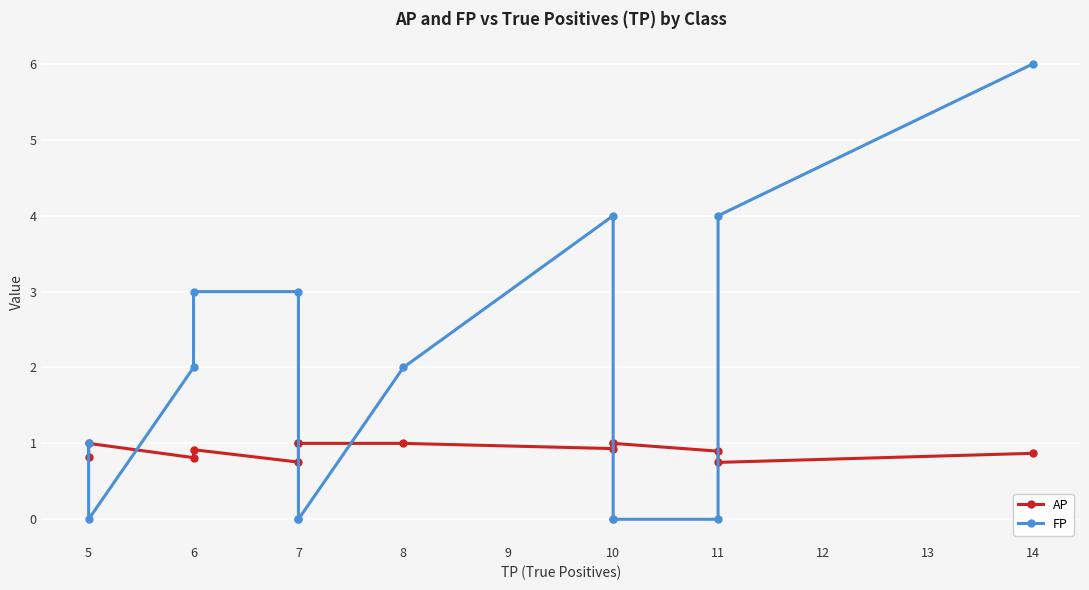

Which series has the largest total across all categories?

FP